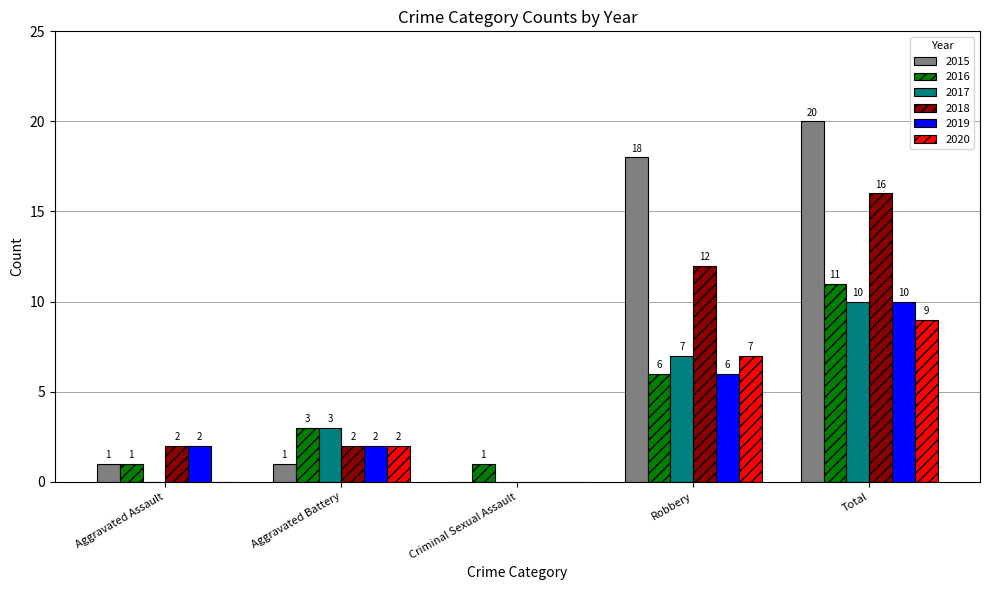

The 2018 series shows 16 at Total. True or false?

True